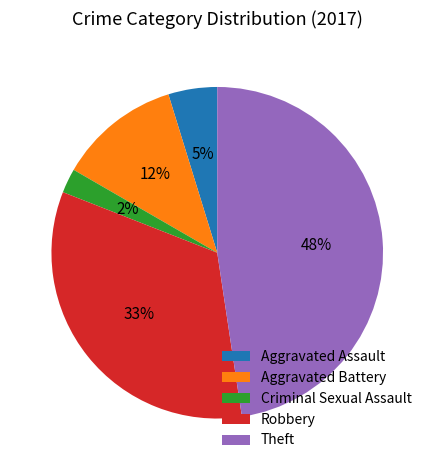

Between Theft and Aggravated Battery, which is larger?

Theft